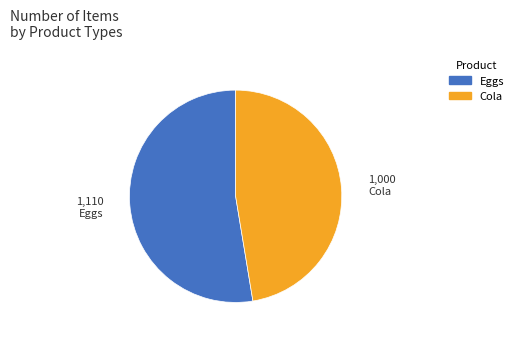

Does Eggs represent more than half of the total?

Yes